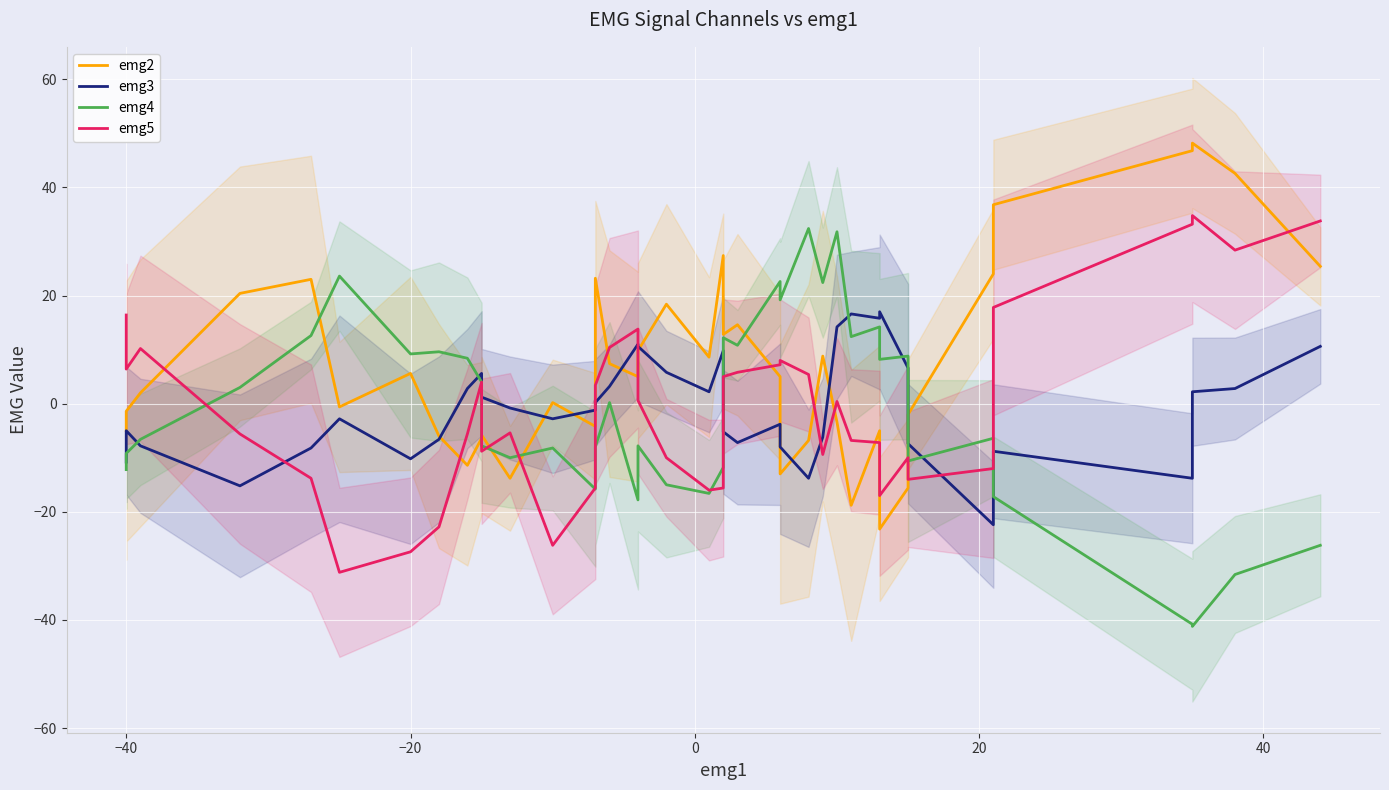

Which series has the largest total across all categories?

emg2